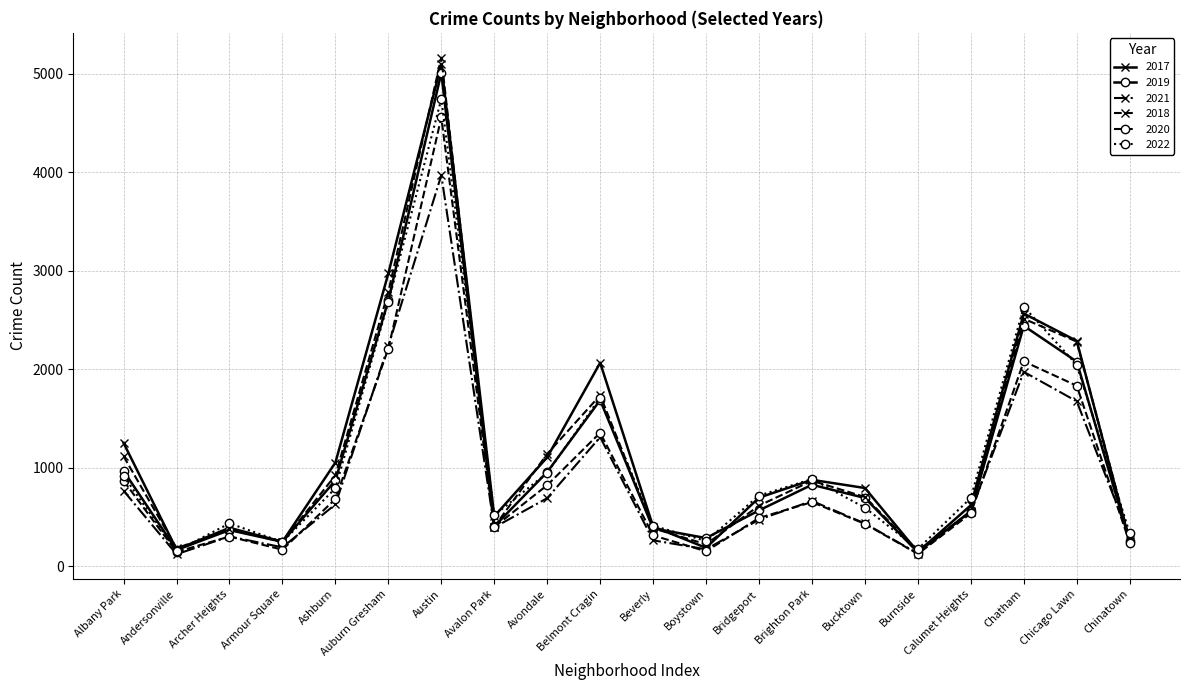

What is the value of the 2020 point at the 7th from the left?

4556